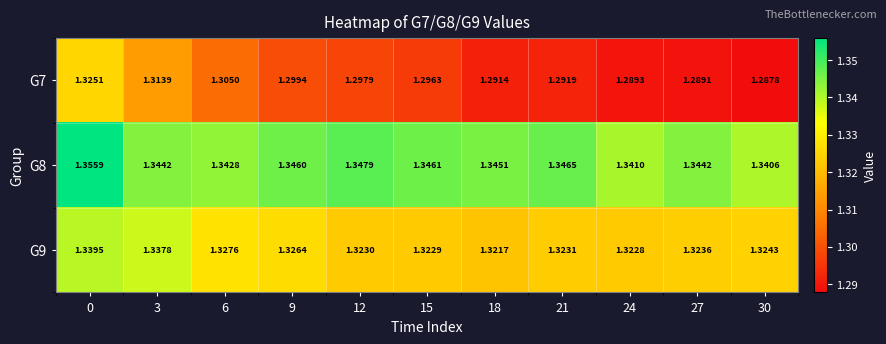

Rank the series at 30 from highest to lowest value.

G8, G9, G7